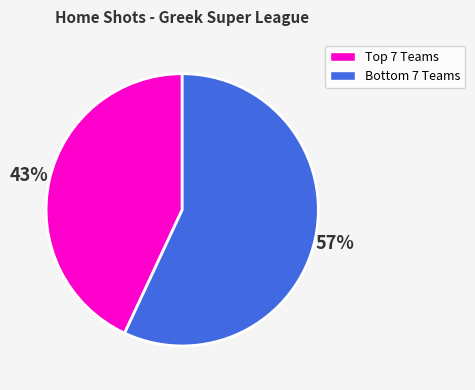

Does any single category account for the majority?

Yes